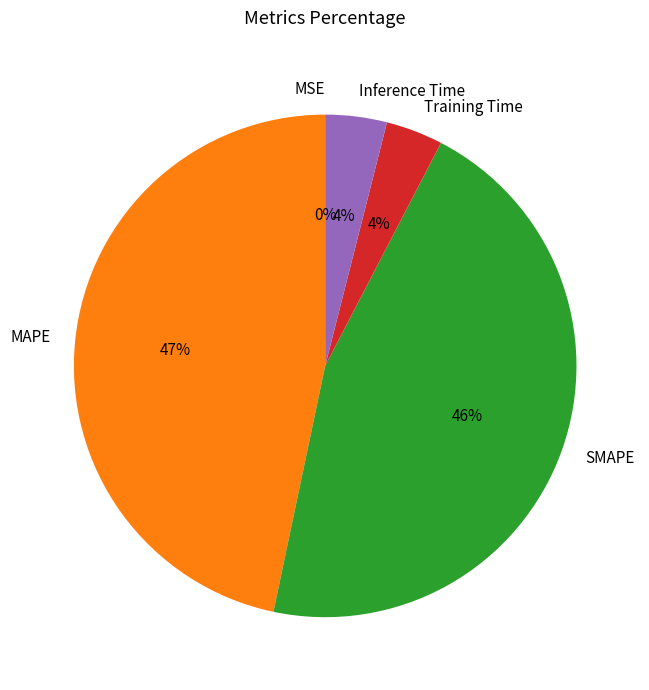

To the nearest percent, what is the difference between the largest and smallest slice percentages?

47%